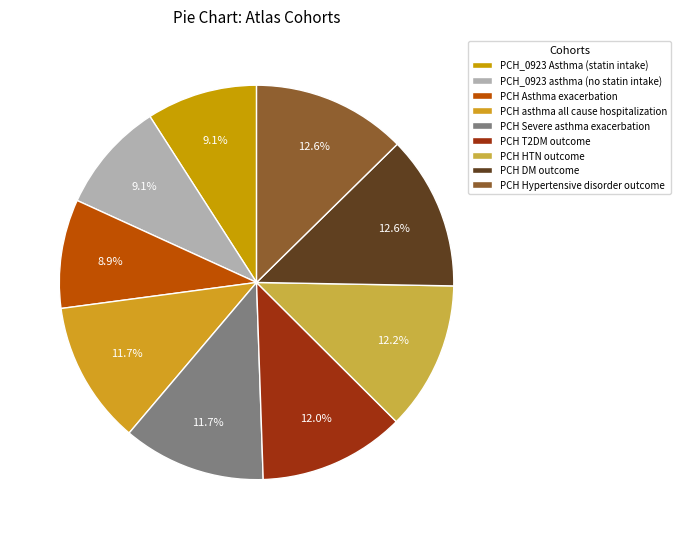

Does PCH Asthma exacerbation represent more than half of the total?

No